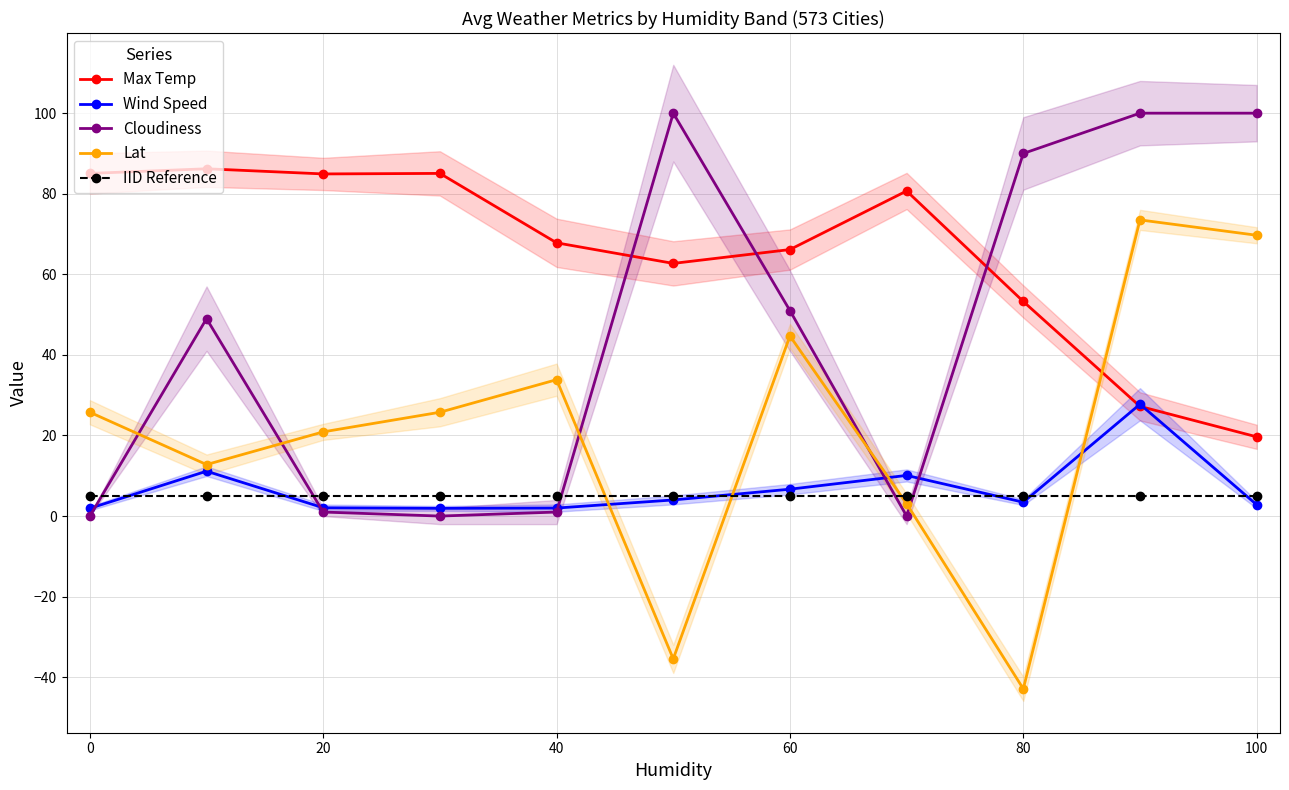

How many categories are shown in the chart?

11